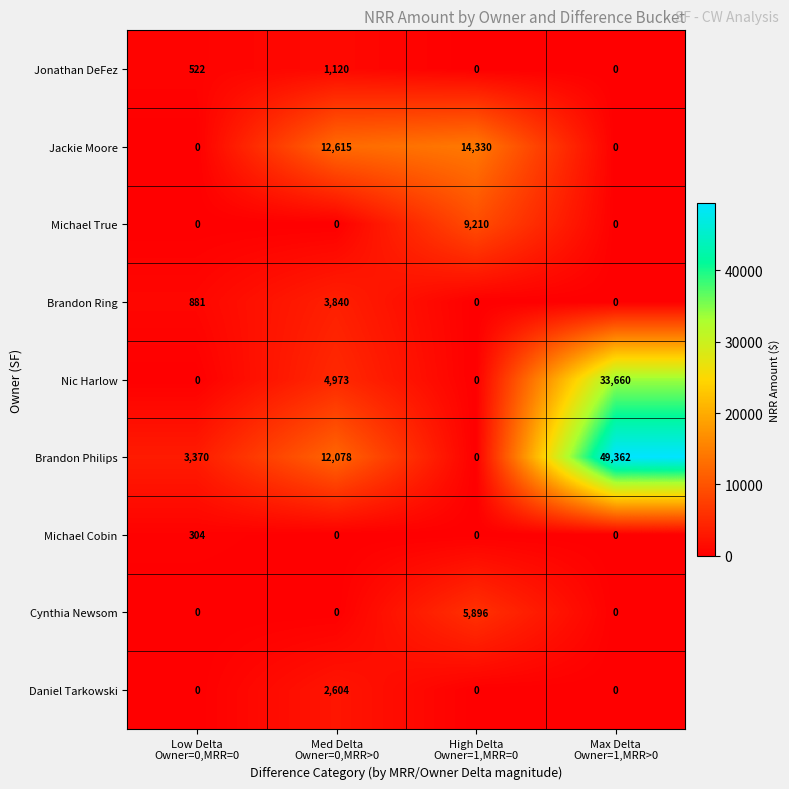

What is the maximum value shown in the chart?

49362